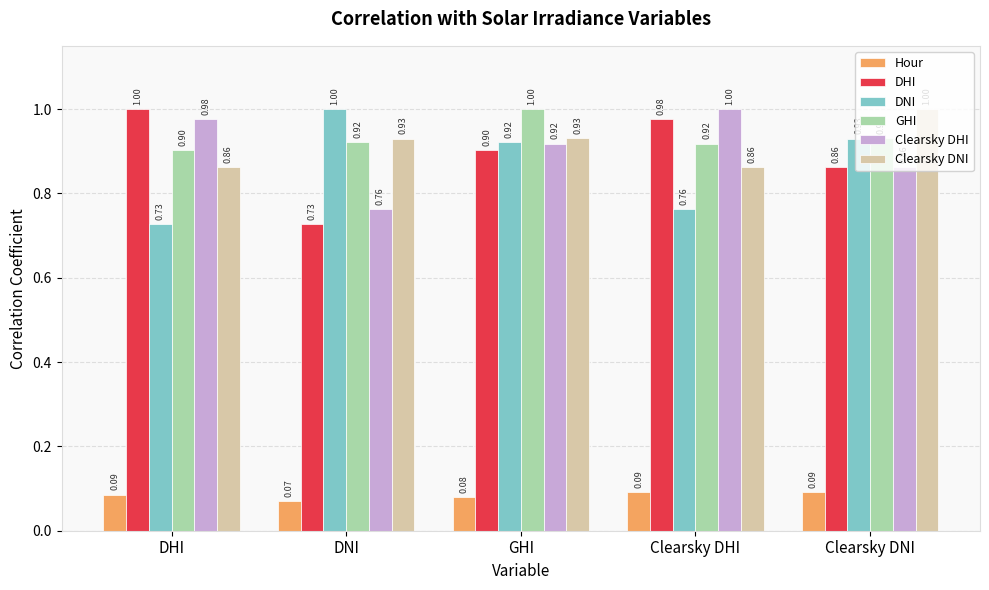

What is the average value of the GHI series?

0.9